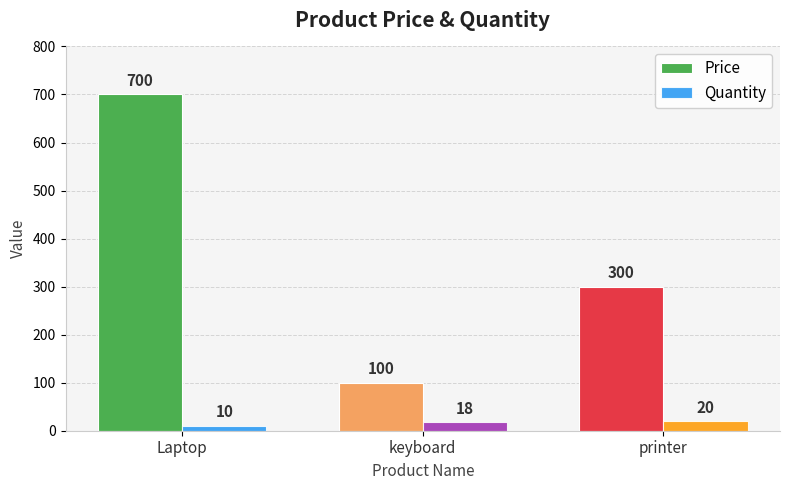

At which label does Price reach its minimum?

keyboard